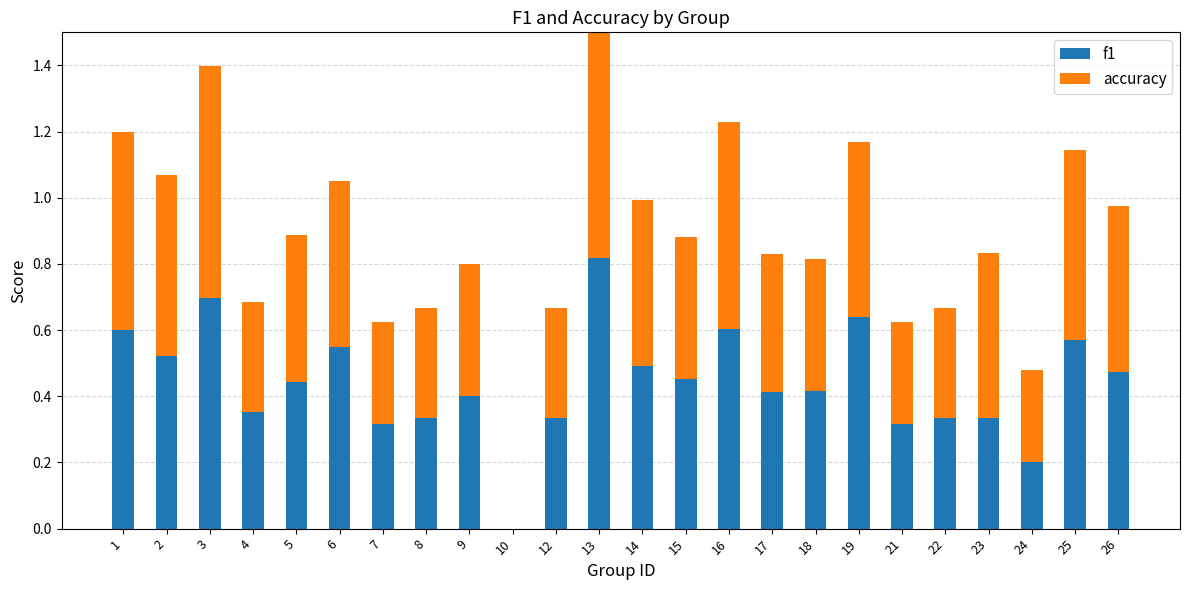

Reading left to right, transcribe all the data shown in this chart.

f1: 0.6	0.5	0.7	0.4	0.4	0.5	0.3	0.3	0.4	0.0	0.3	0.8	0.5	0.5	0.6	0.4	0.4	0.6	0.3	0.3	0.3	0.2	0.6	0.5
accuracy: 0.6	0.5	0.7	0.3	0.4	0.5	0.3	0.3	0.4	0.0	0.3	0.8	0.5	0.4	0.6	0.4	0.4	0.5	0.3	0.3	0.5	0.3	0.6	0.5